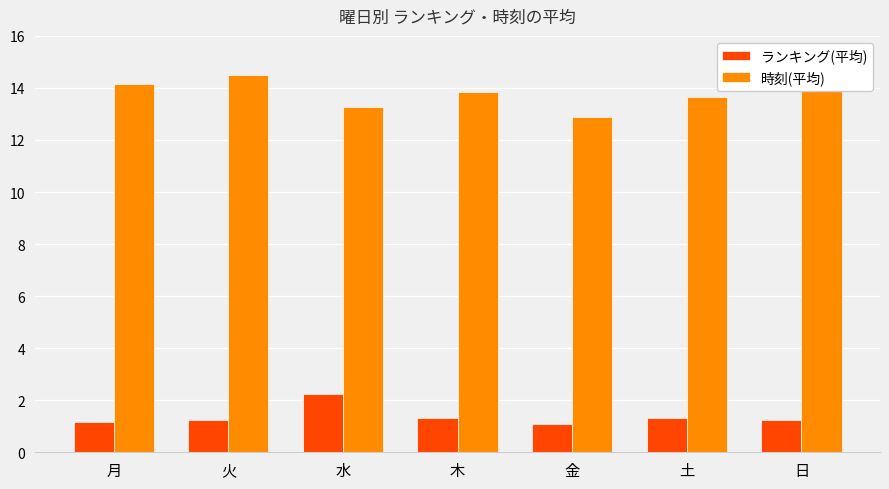

What is the label of the 4th bar from the left?

木